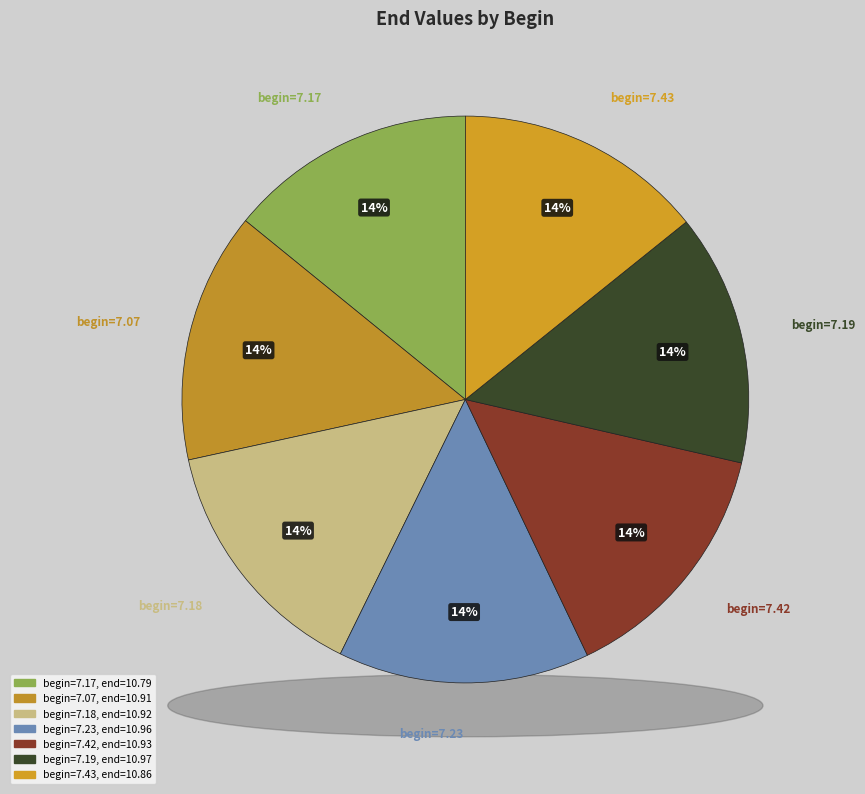

To the nearest percent, what is the combined percentage of 7.17 and 7.43?

28%